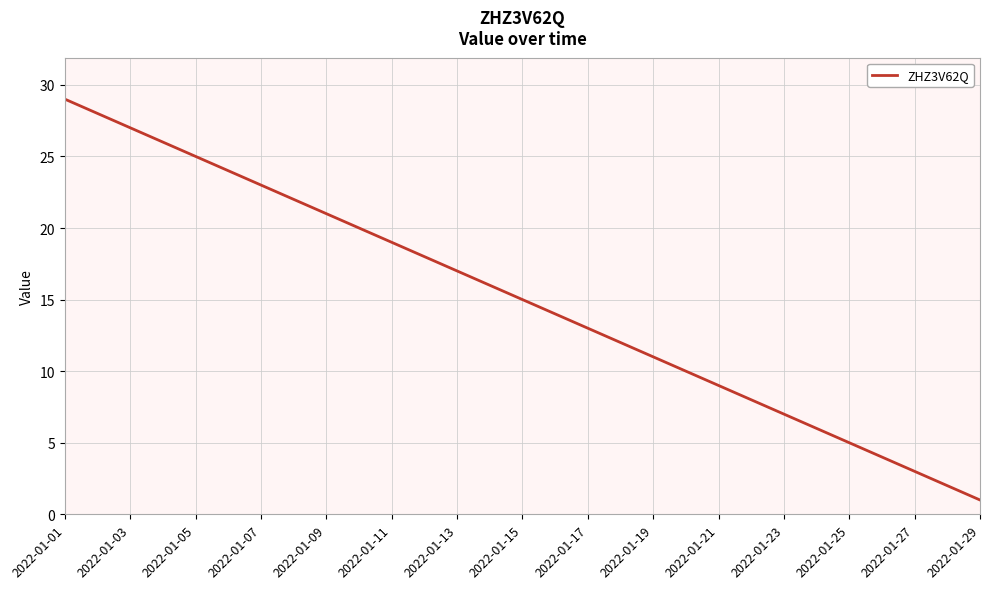

What is the maximum value shown in the chart?

29